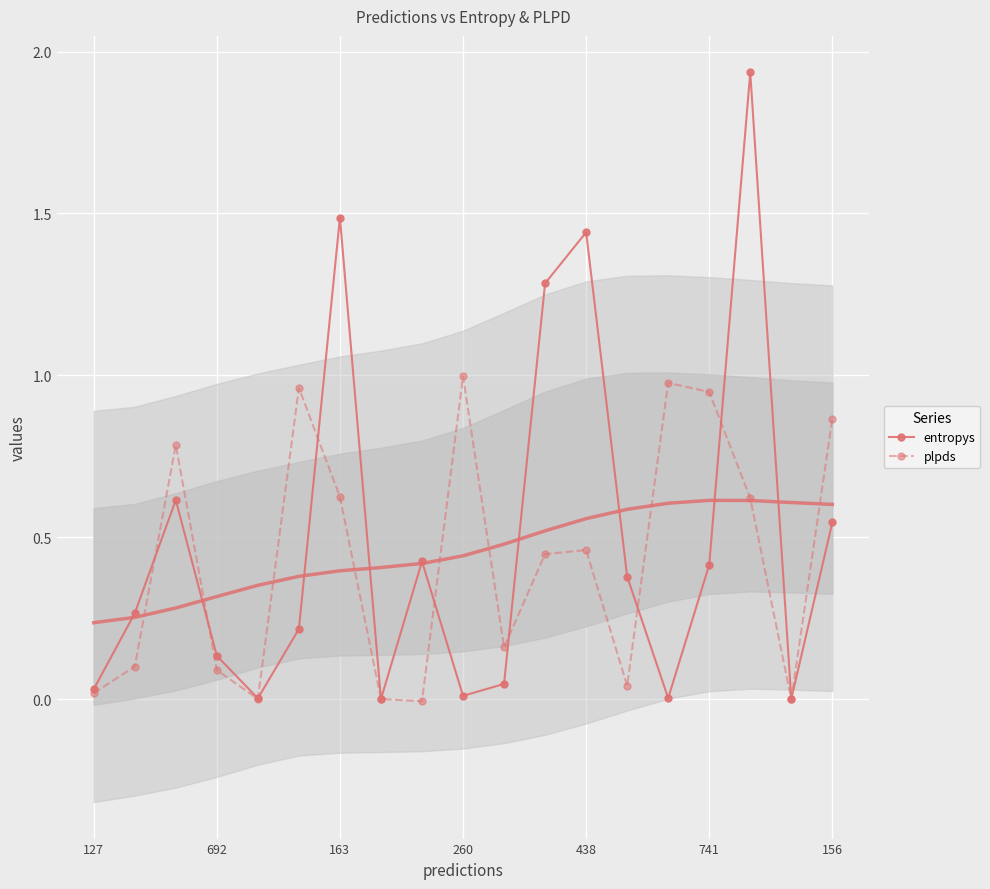

True or false: entropys and plpds cross at least once.

True